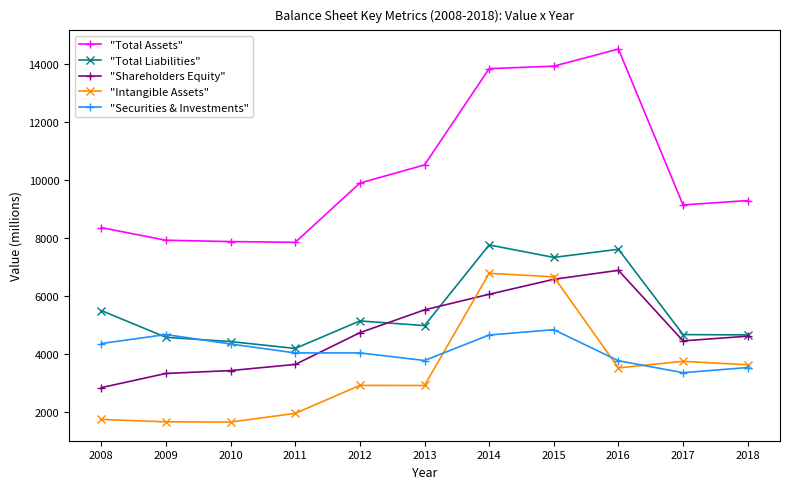

What is the sum of the "Total Assets" values at 2013 and 2016?

25049